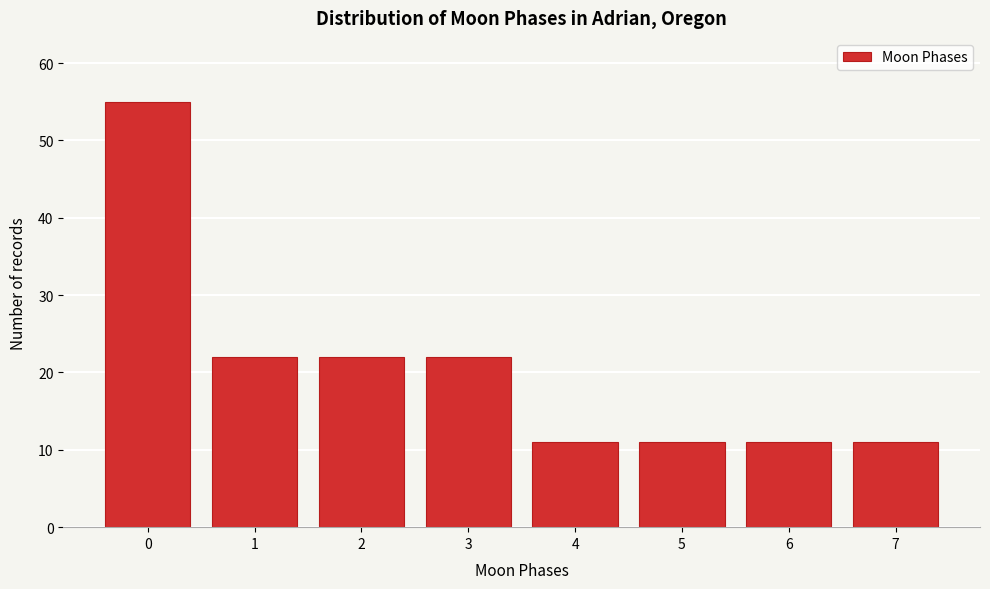

Reading left to right, transcribe all the data shown in this chart.

55	22	22	22	11	11	11	11